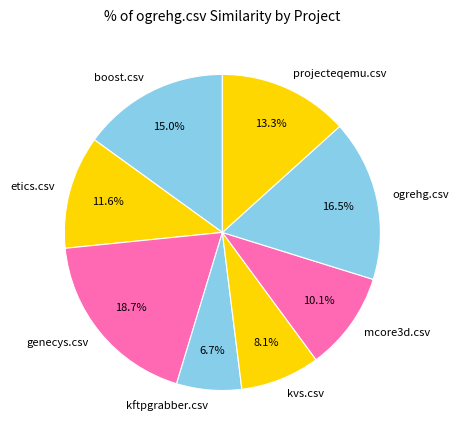

What is the smallest slice in the pie chart?

kftpgrabber.csv